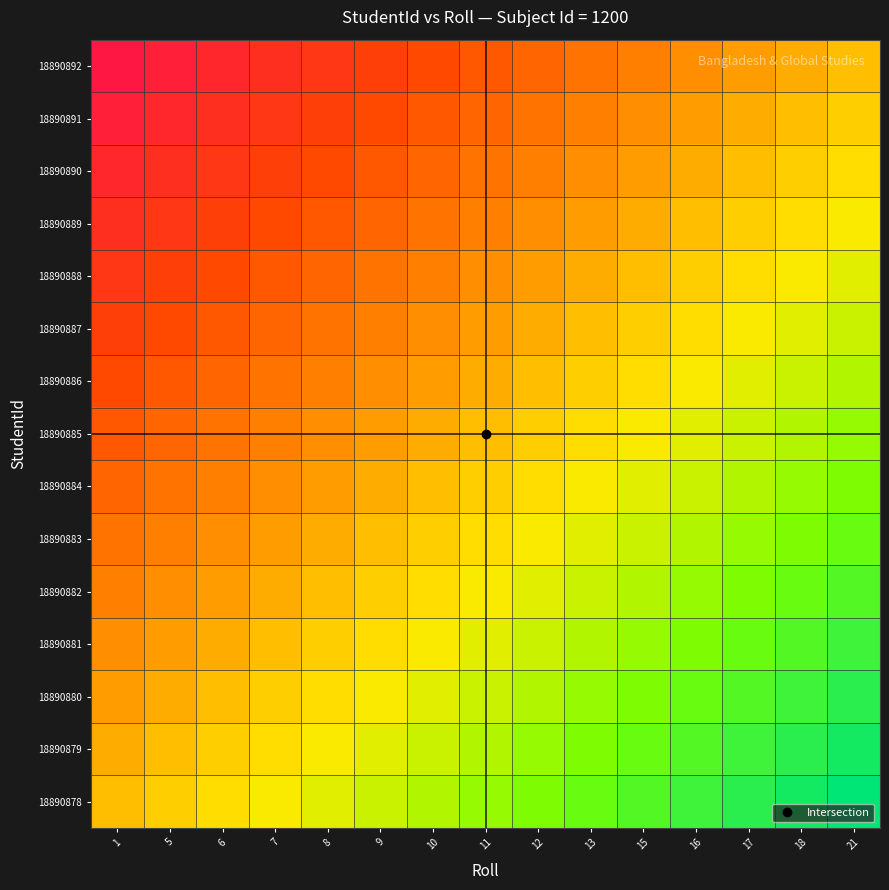

What is the spread (max minus min) of values at 9?

0.5